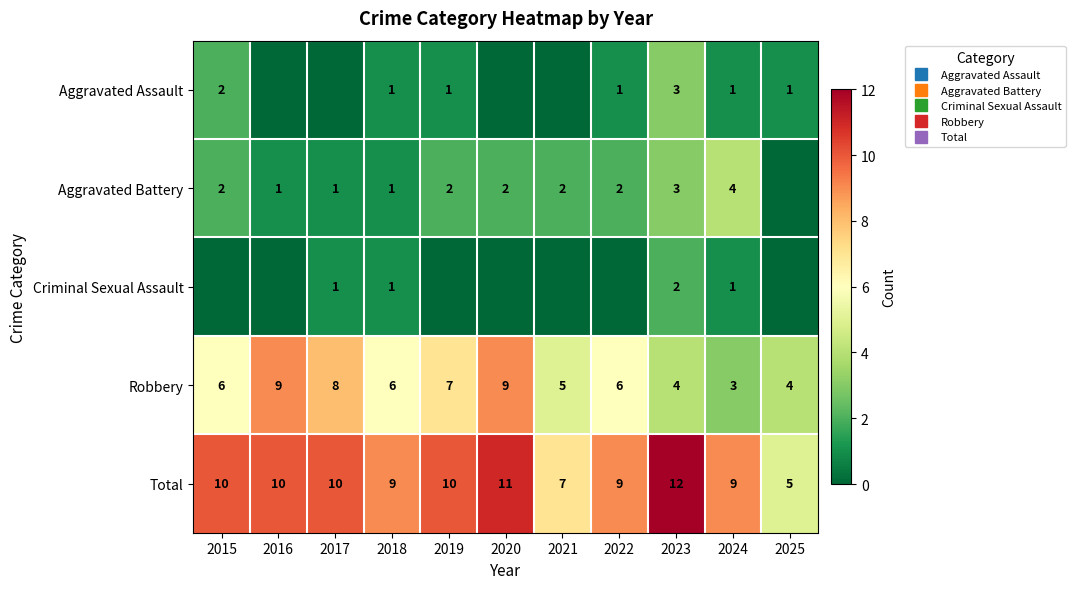

List the labels in order of Total value, largest first.

2023, 2020, 2015, 2016, 2017, 2019, 2018, 2022, 2024, 2021, 2025